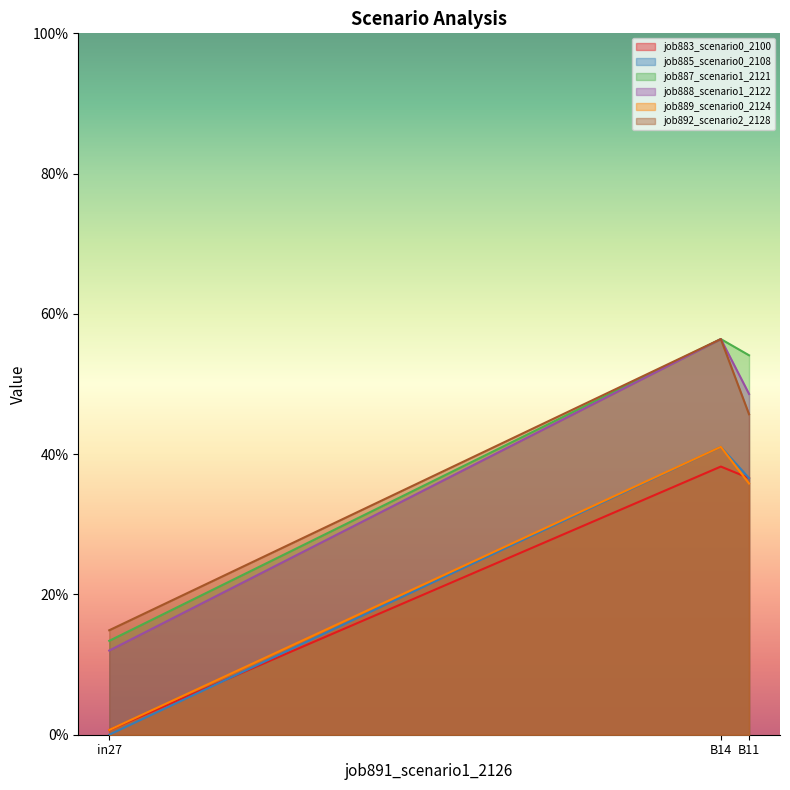

Where is job883_scenario0_2100 nearest to the value 0?

in27